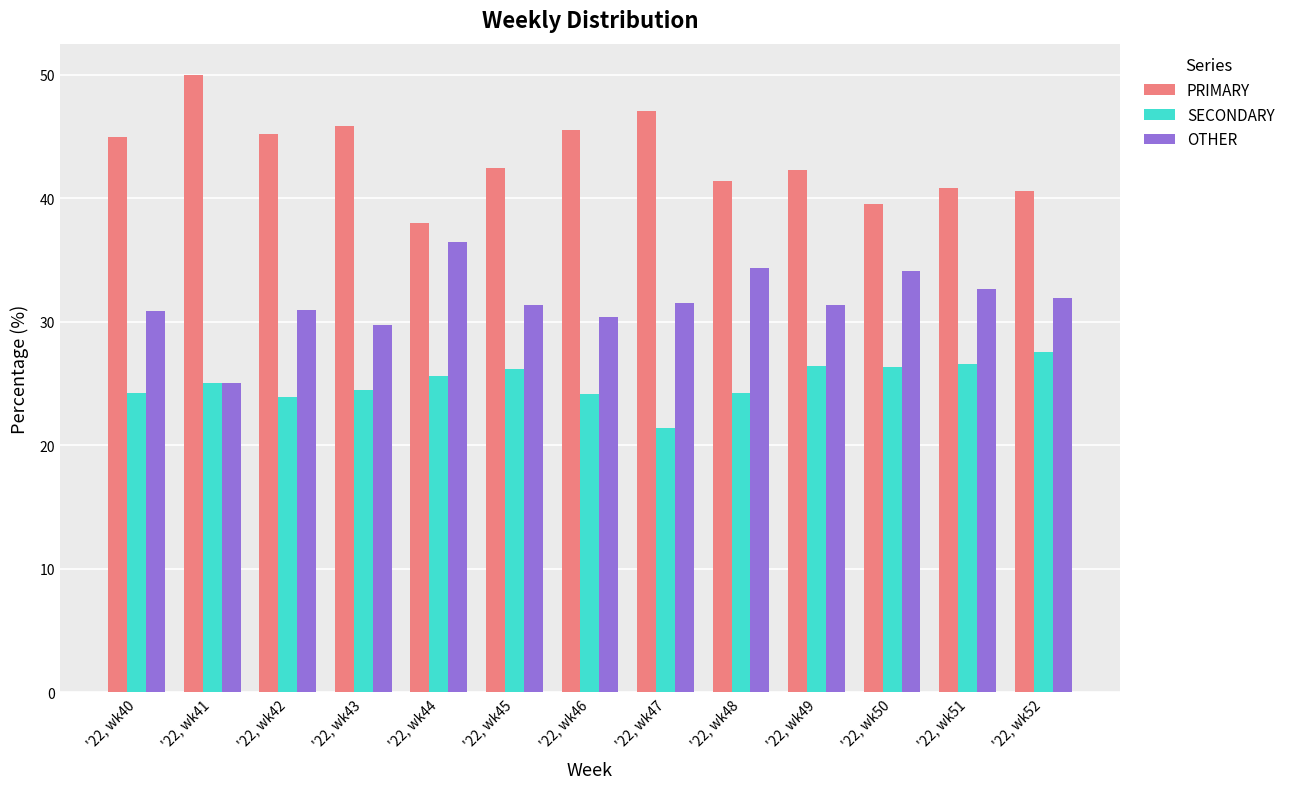

List the series in order of their overall mean, lowest first.

SECONDARY, OTHER, PRIMARY